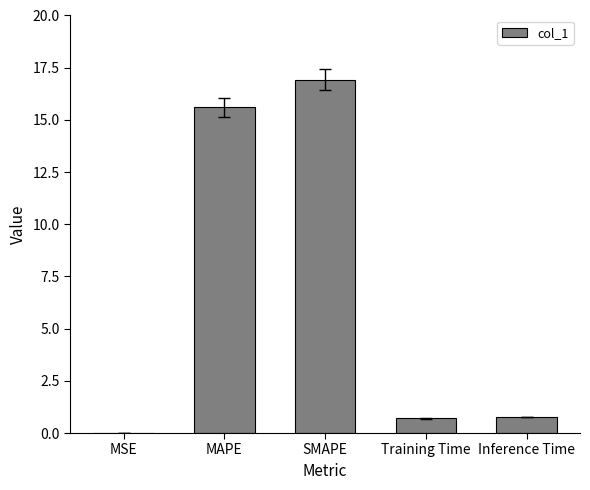

Does the chart contain stacked bars?

No